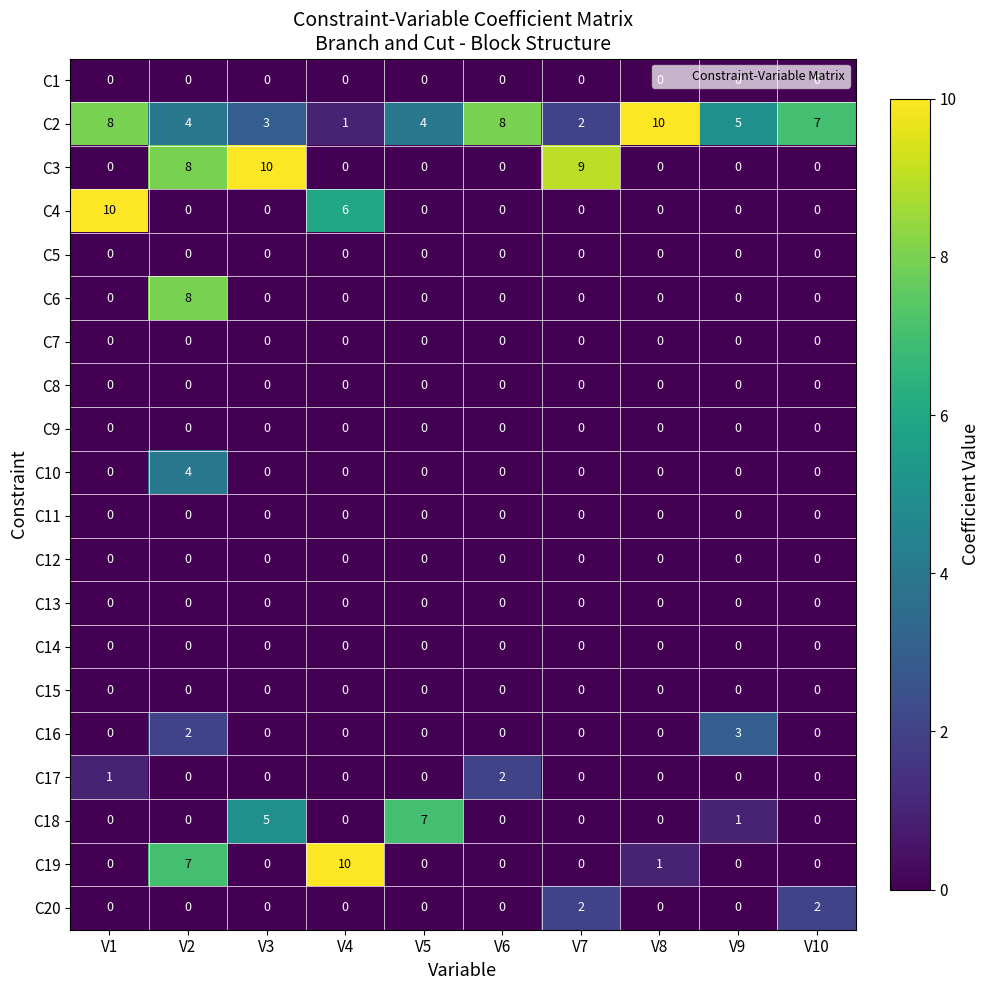

What is the difference between the second highest and second lowest values in the C4 series?

6